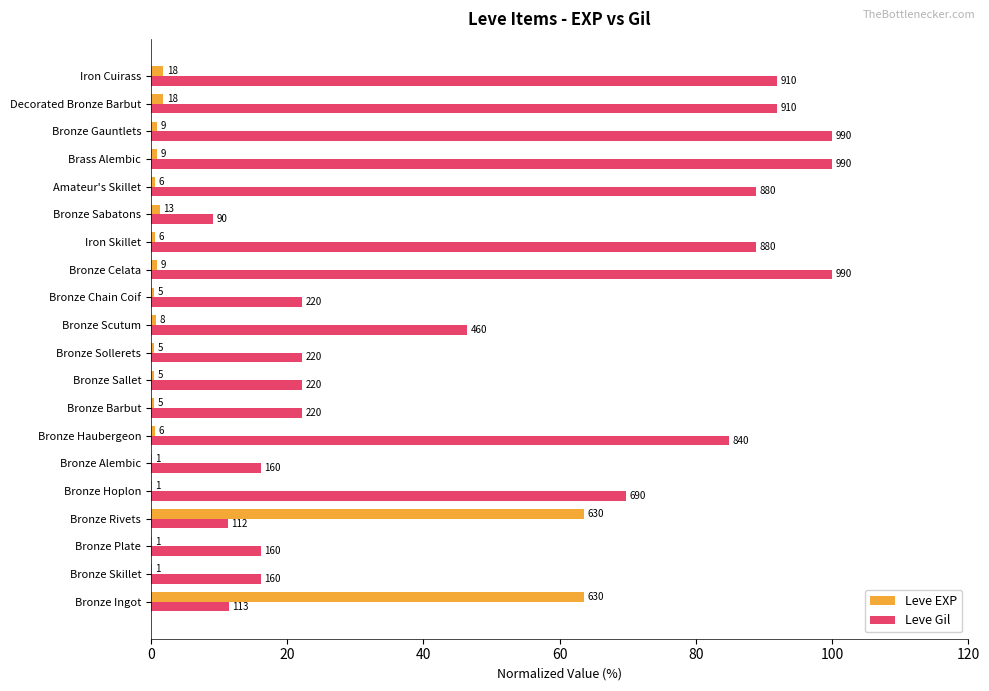

What are all the series names shown in the legend?

Leve EXP, Leve Gil